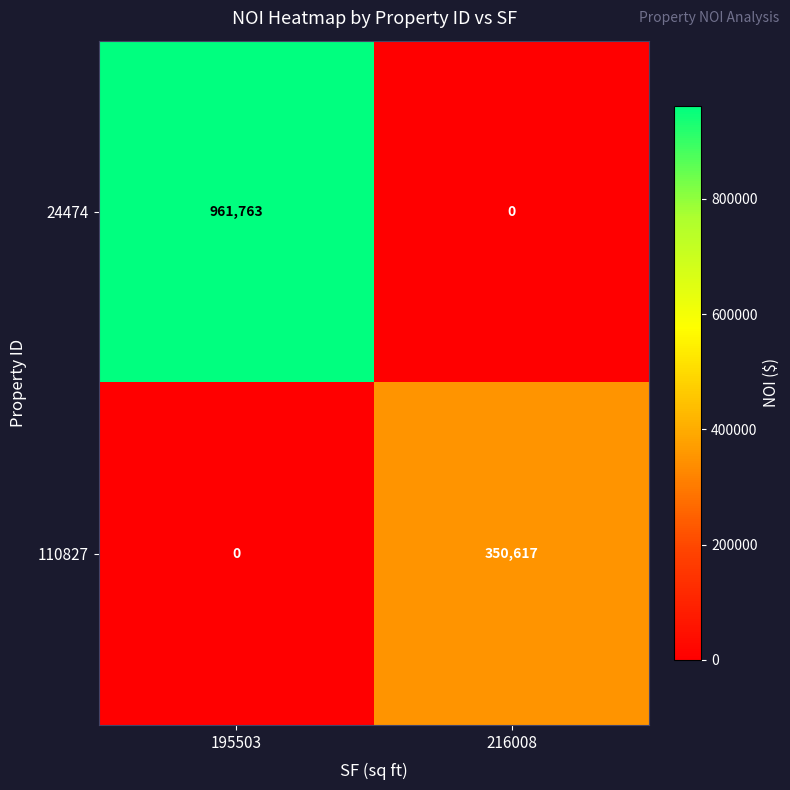

How many distinct data groups are displayed?

2